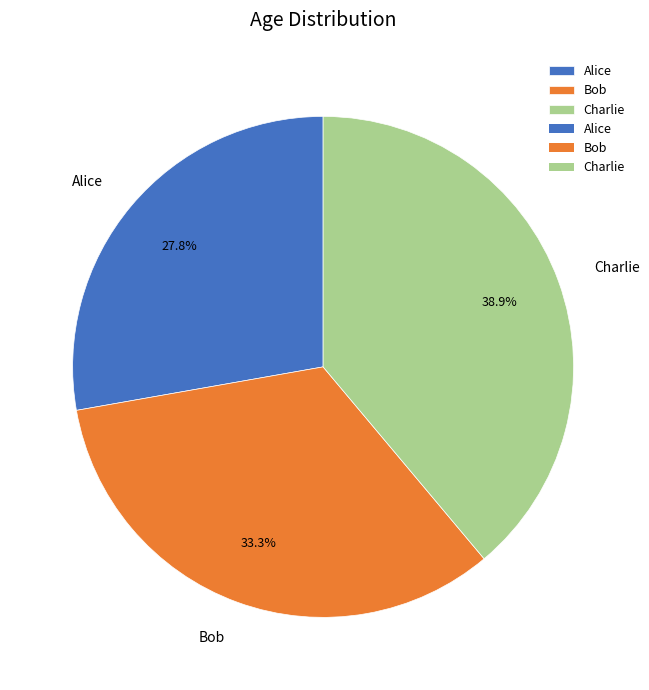

How much of the chart is everything except Bob?

66.7%